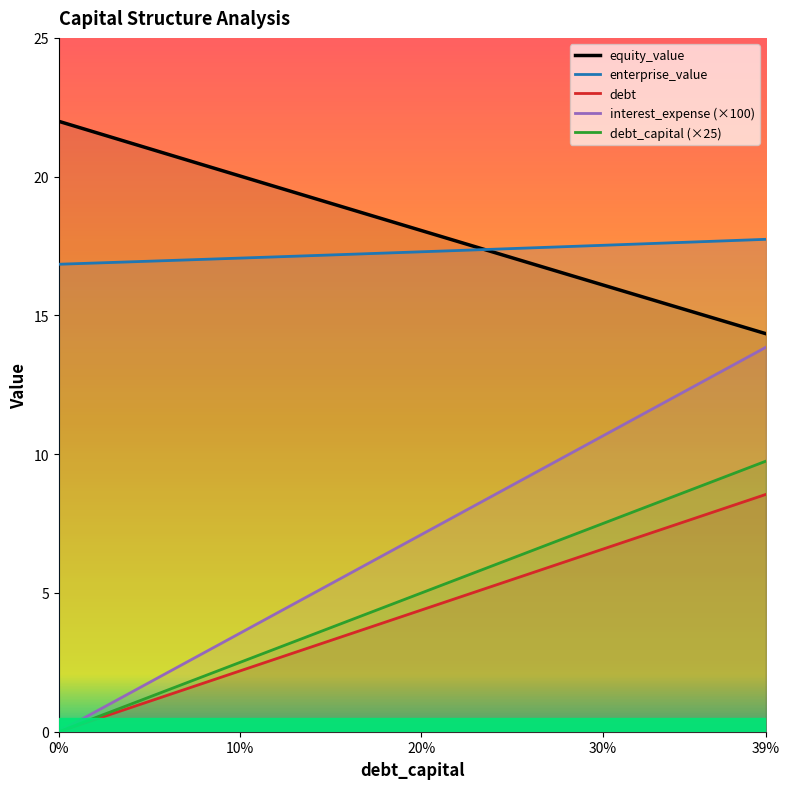

What is the difference between the maximum and minimum values in the debt_capital series?

8.6